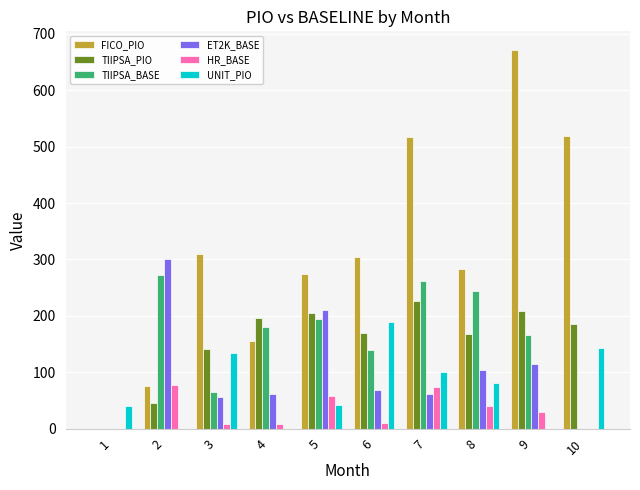

How many data points does each series have?

10